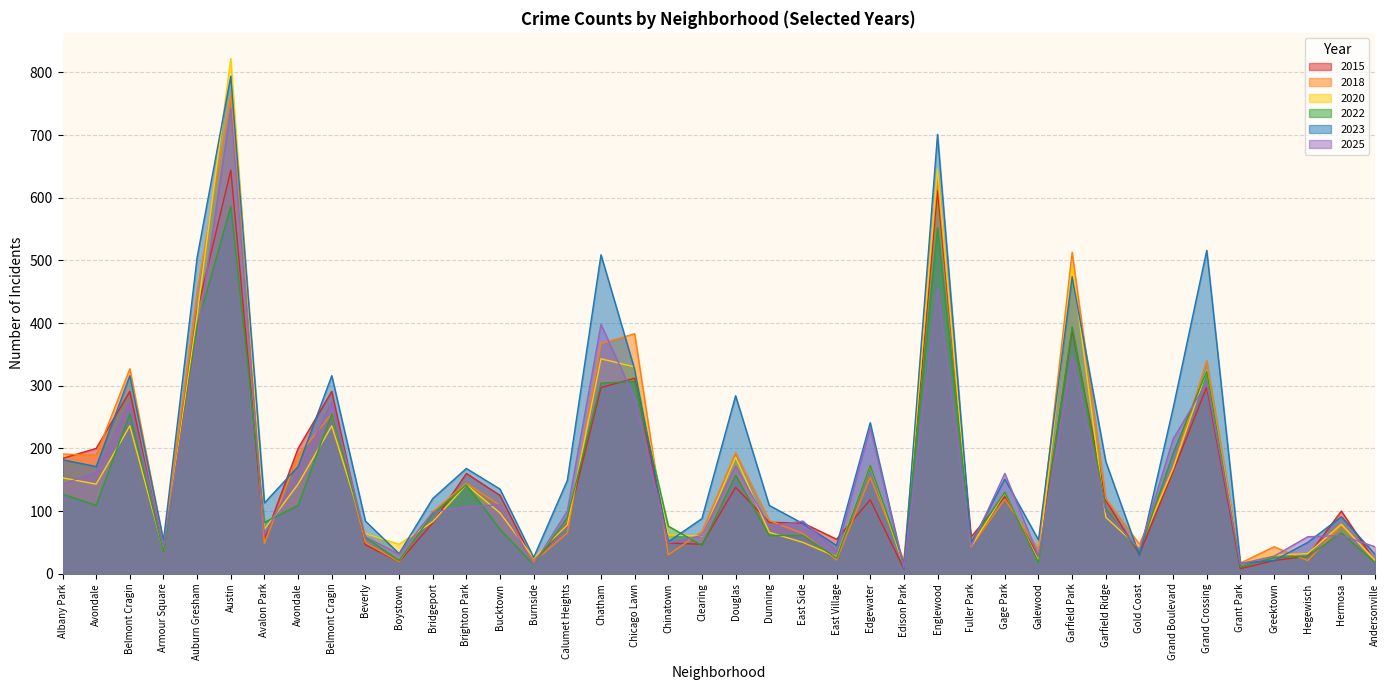

How many values in the 2022 series exceed 90?

19